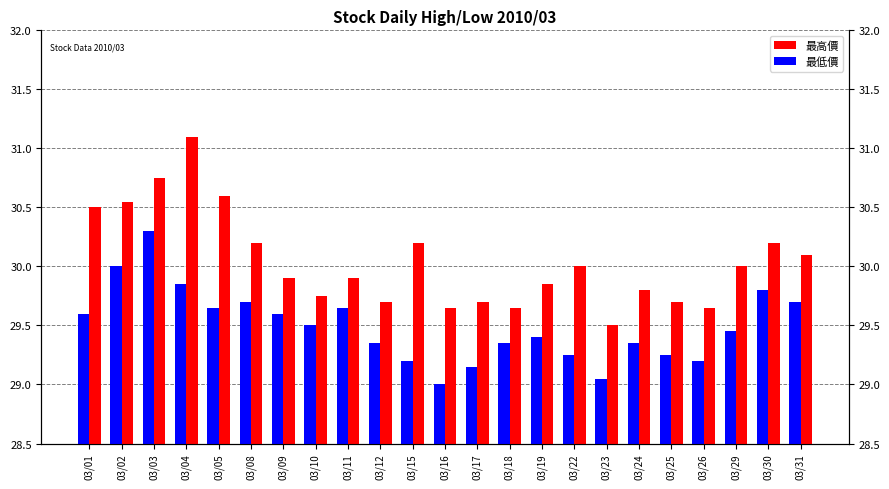

The value of 最低價 at 03/24 is 38.8. True or false?

False